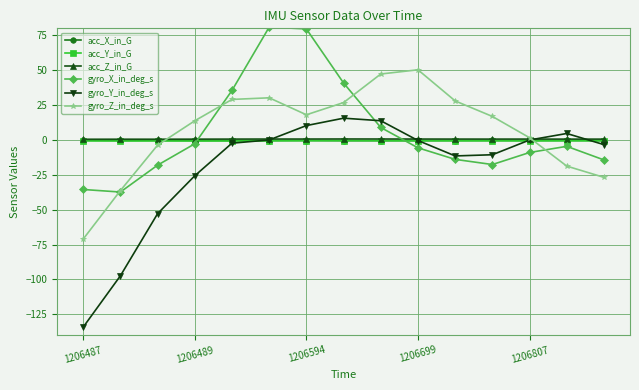

Which series has the largest range (max minus min)?

gyro_Y_in_deg_s